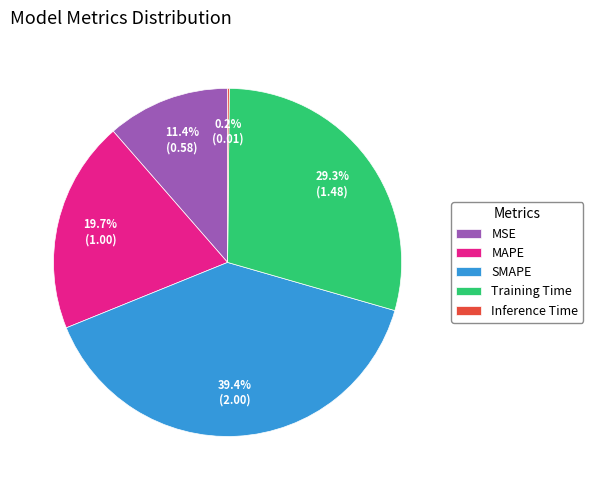

Which category has the biggest portion of the pie?

SMAPE